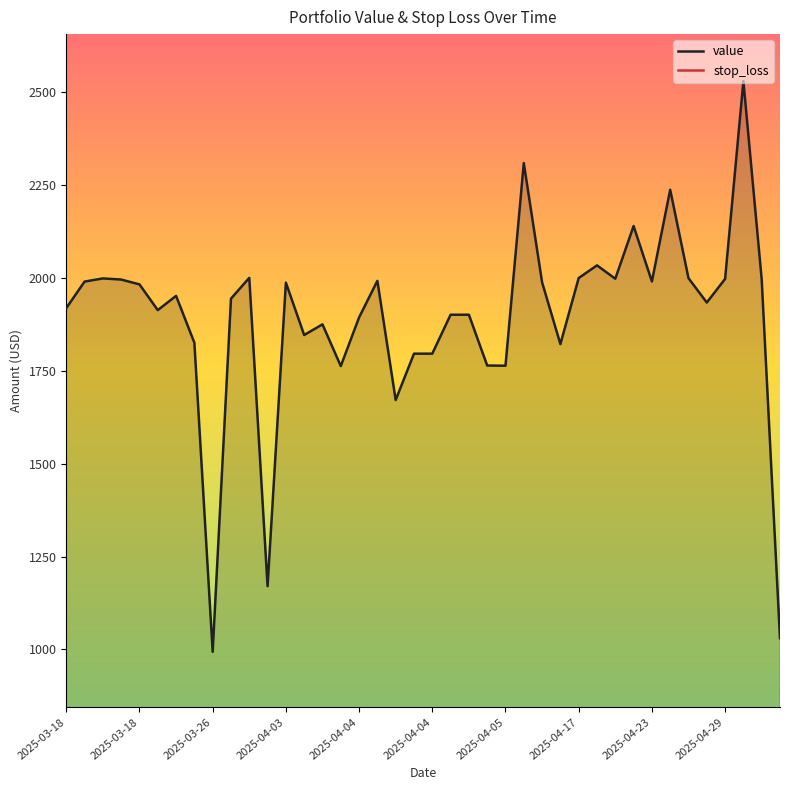

What are all the series names shown in the legend?

value, stop_loss